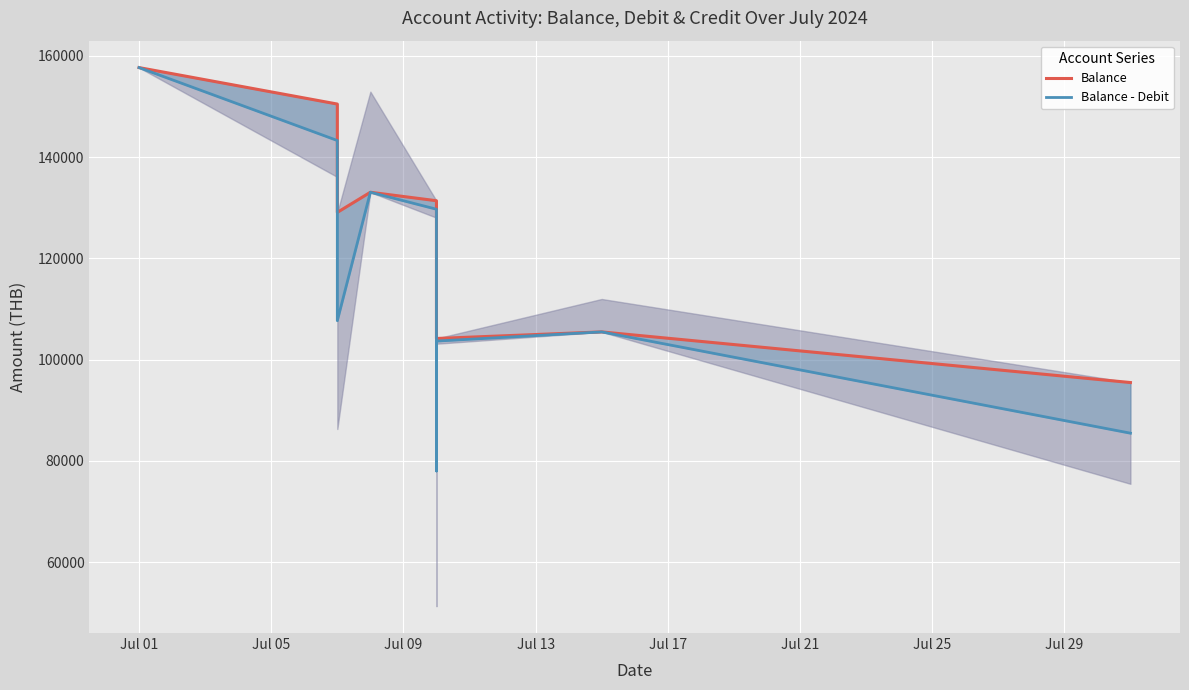

Which has a higher value, Jul 13 or Jul 01?

Jul 01